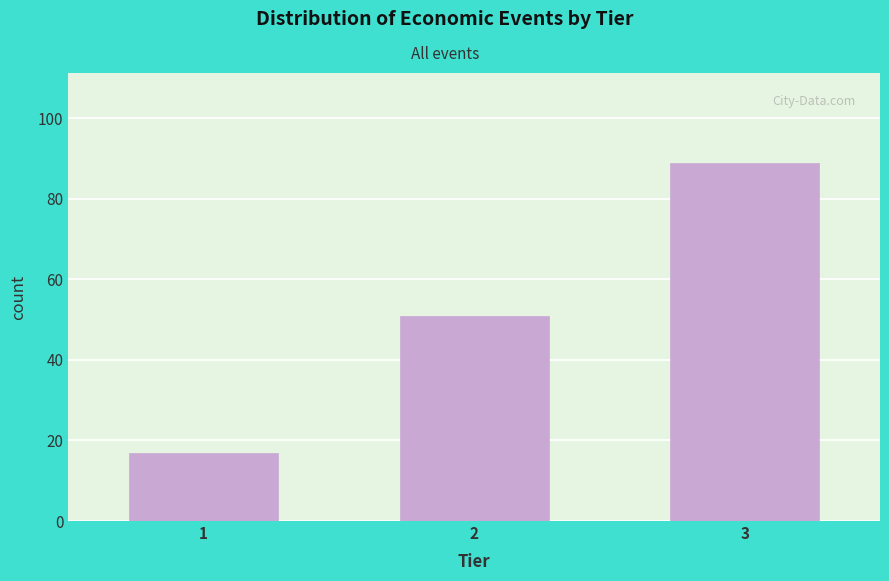

Reading right to left, extract all data points from this chart.

3=89	2=51	1=17